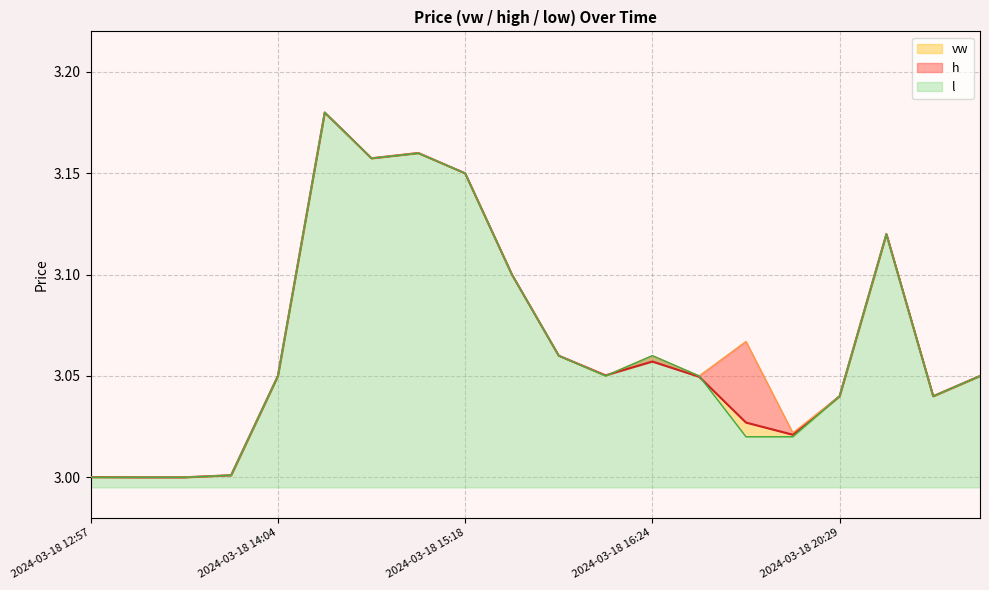

At which label does h reach its minimum?

2024-03-18 12:57